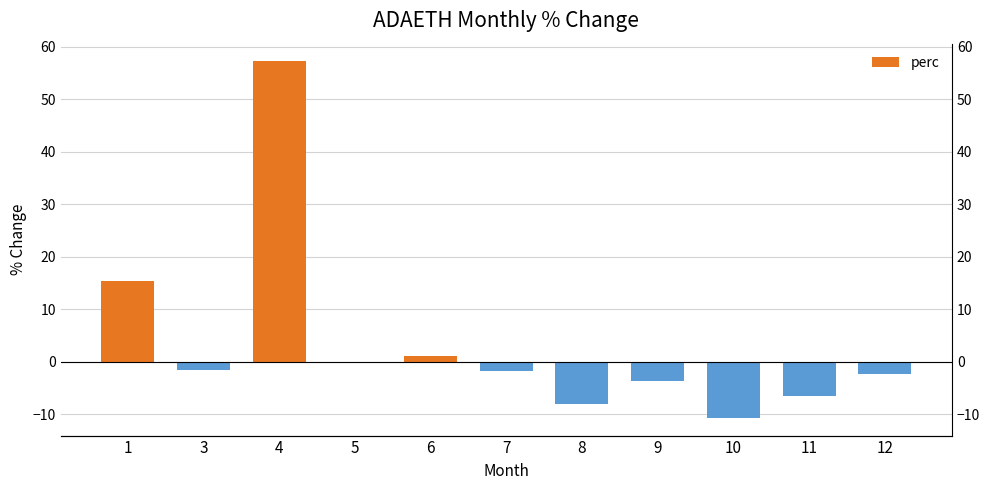

Reading right to left, extract all data points from this chart.

12=-2.3	11=-6.4	10=-10.6	9=-3.7	8=-8.1	7=-1.8	6=1.2	5=-0.2	4=57.2	3=-1.5	1=15.3